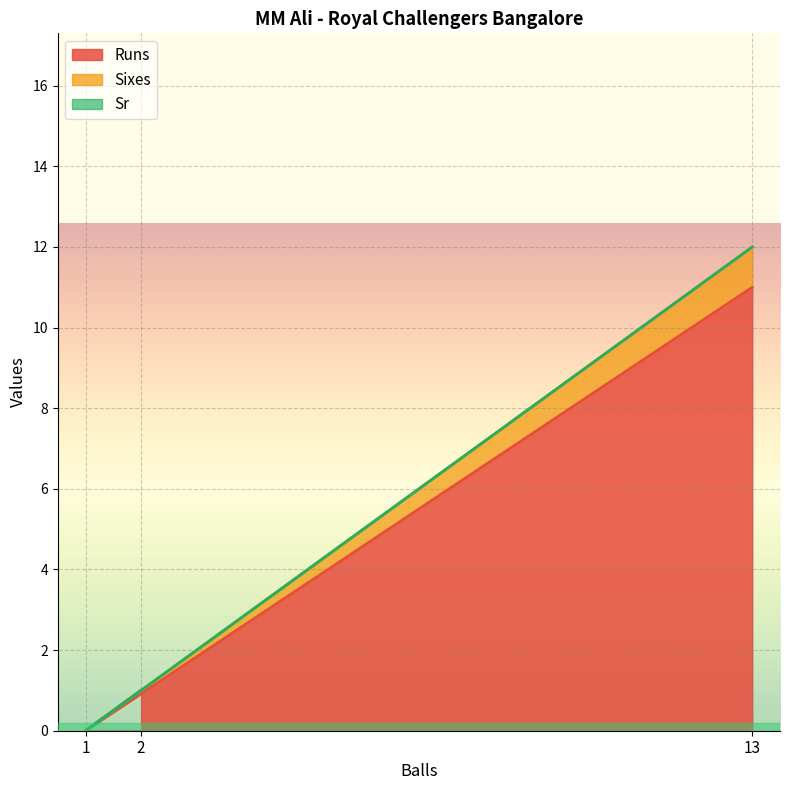

At which category is the sum across all series the highest?

13